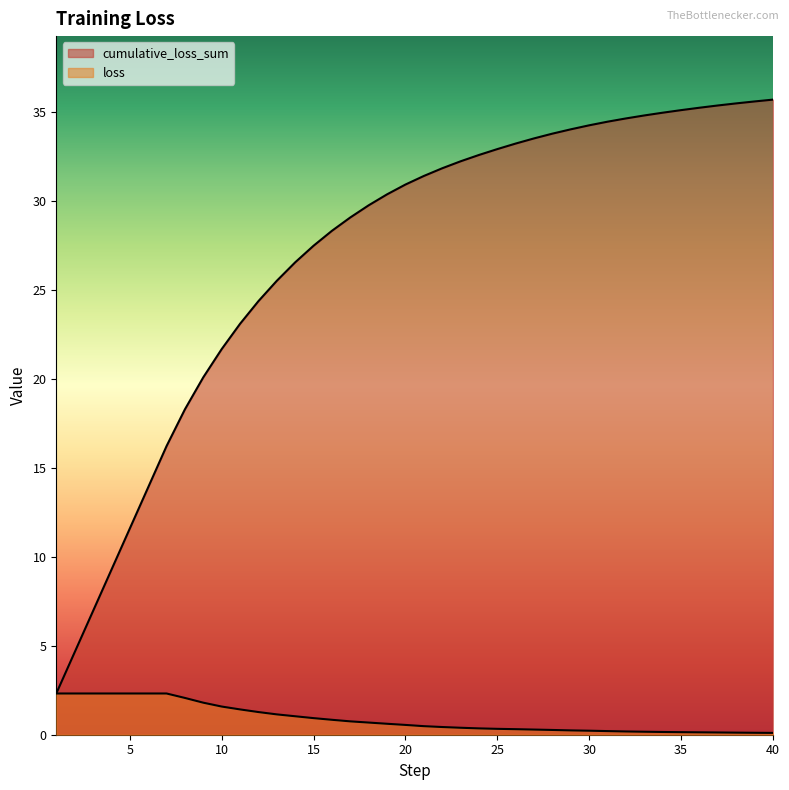

At which category is the sum across all series the highest?

40